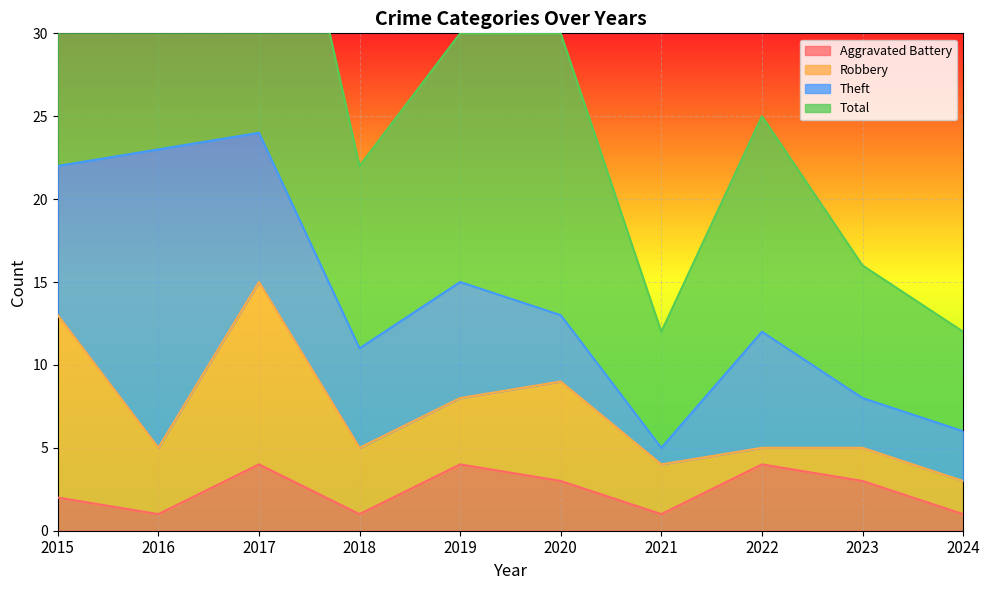

How many data points in Aggravated Battery are above 3?

3